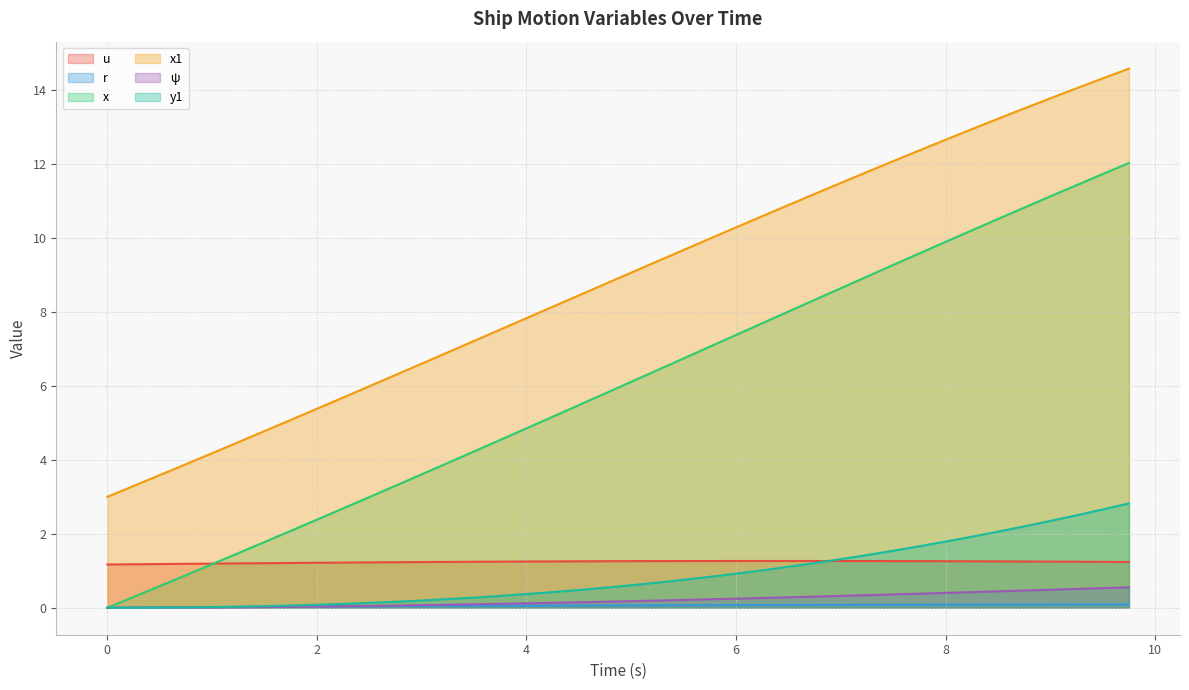

What is the average value of the x series?

6.0